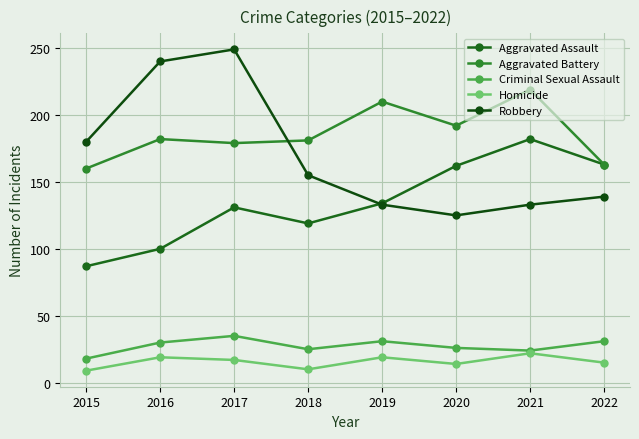

What is the average value of the Robbery series?

169